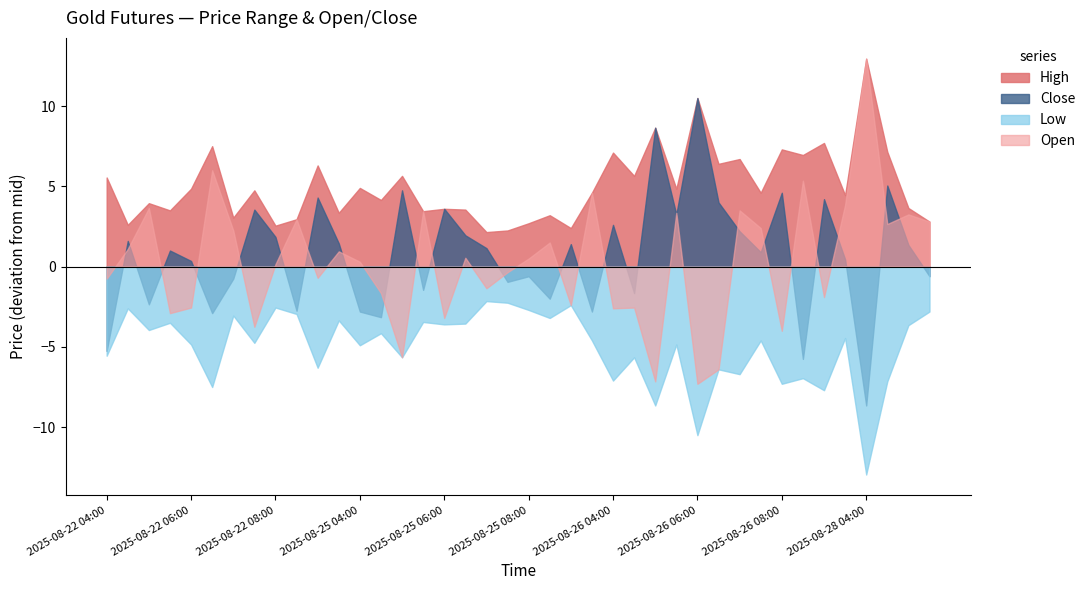

What is the total value across all series at 2025-08-28 04:00?

4.3